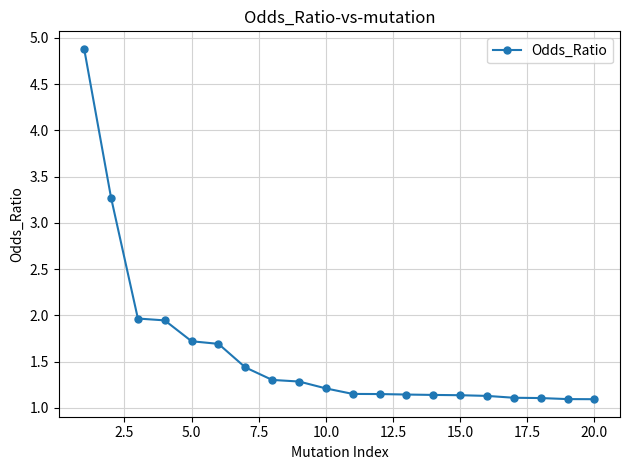

What is the sum of all values?

32.0